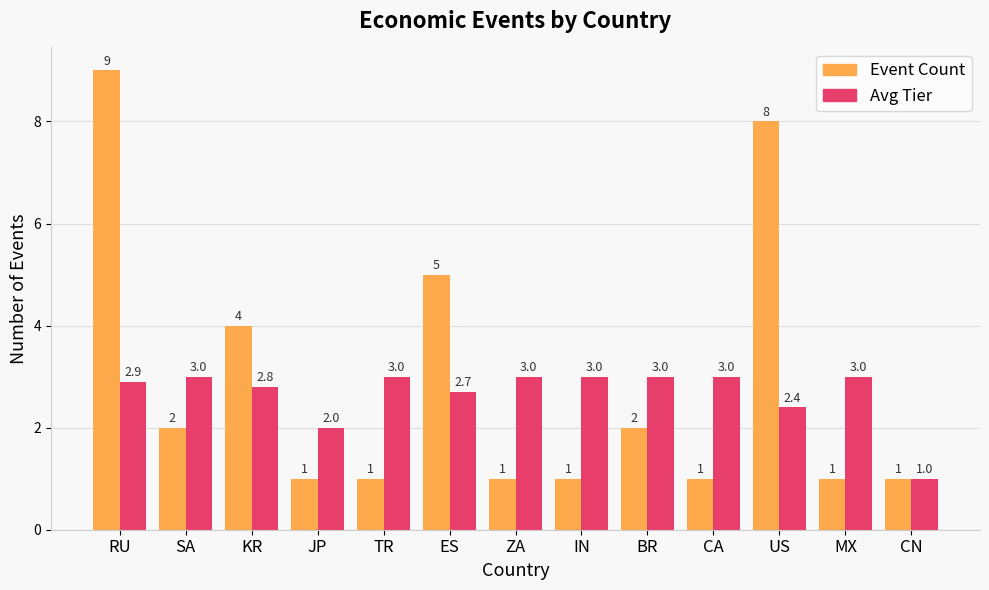

At which category is the sum across all series the highest?

RU